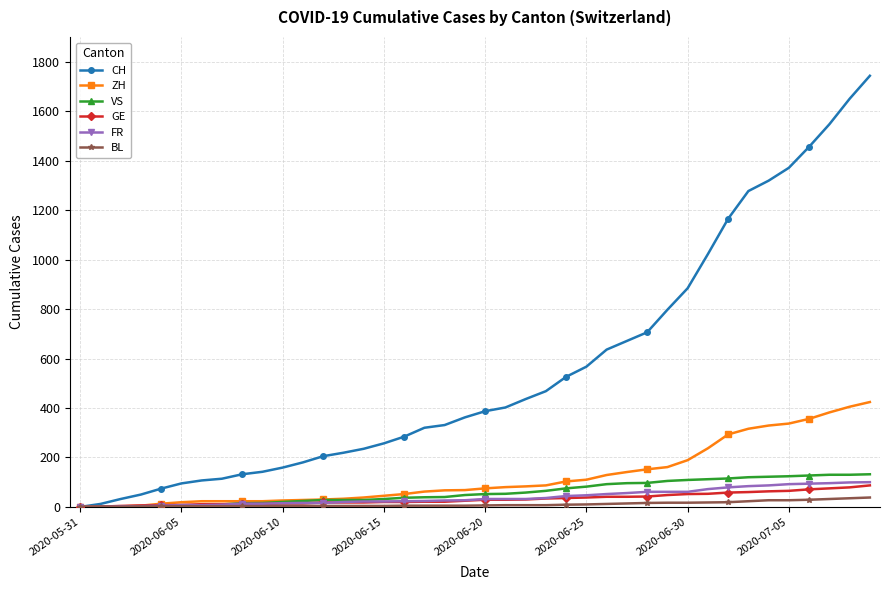

What is the greatest value displayed?

1743